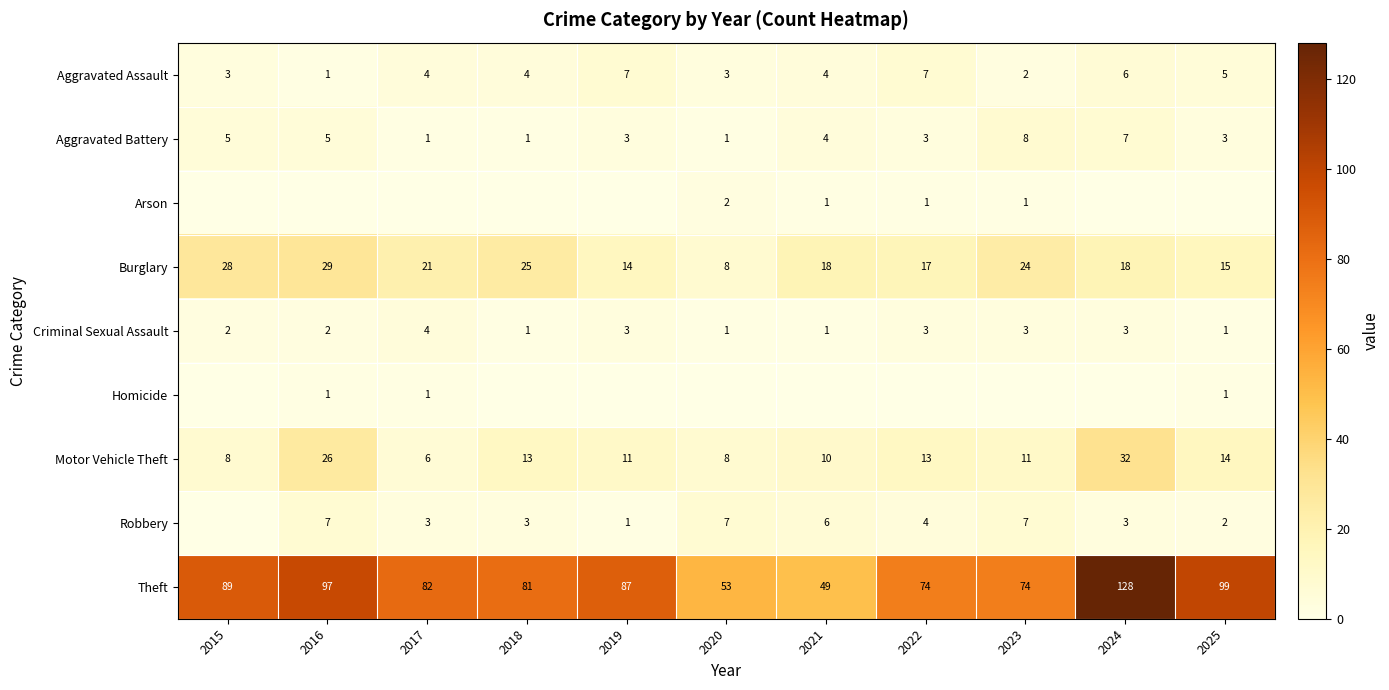

The value of Aggravated Assault at 2015 is 3. True or false?

True